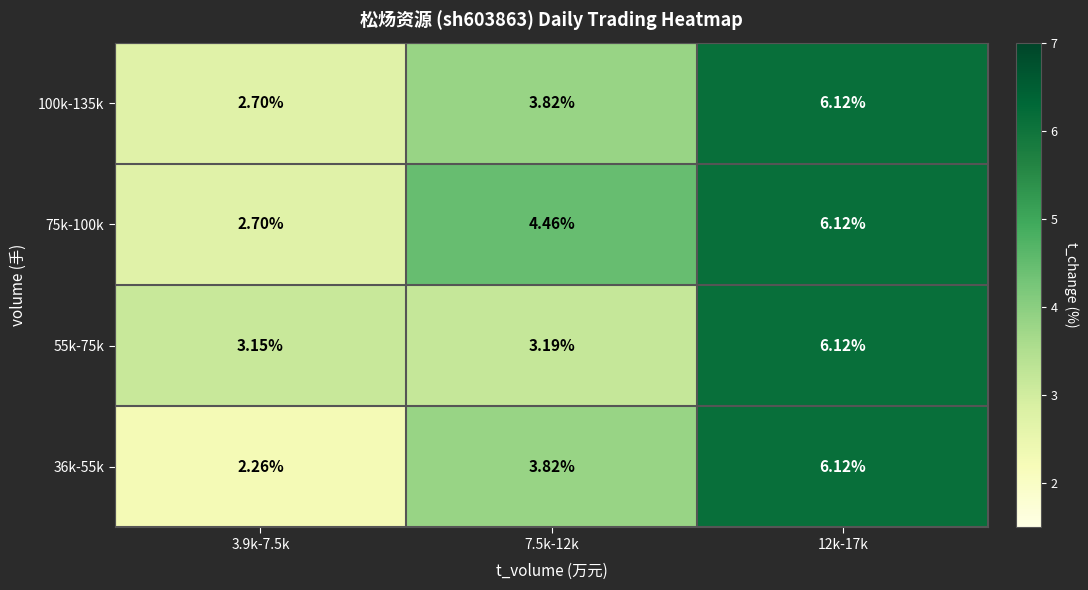

What is the greatest value displayed?

6.1